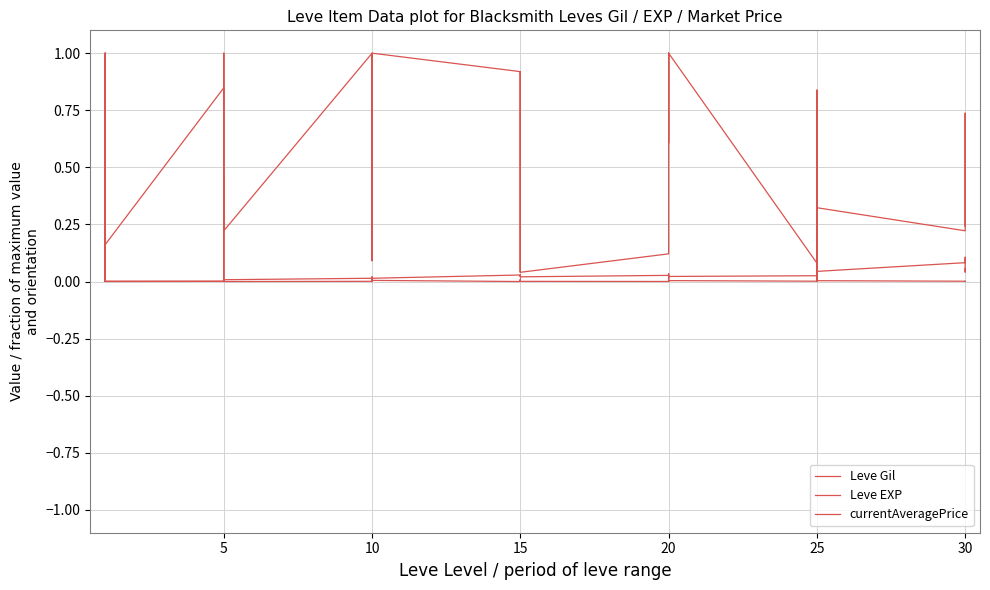

Reading left to right, extract all data points from this chart.

Leve Gil: 0.1	0.2	0.2	0.1	0.7	0.2	0.8	0.2	0.2	0.2	0.5	0.2	1.0	0.9	0.1	0.9	1.0	1.0	0.9	0.9	0.0	0.9	0.9	0.0	0.1	1.0	1.0	0.6	1.0	1.0	0.1	0.2	0.8	0.4	0.0	0.3	0.2	0.7	0.5	0.2
Leve EXP: 1.0	0.0	0.0	1.0	0.0	0.0	0.0	0.0	0.0	0.0	0.0	0.0	0.0	0.0	0.0	0.0	0.0	0.0	0.0	0.0	0.0	0.0	0.0	0.0	0.0	0.0	0.0	0.0	0.0	0.0	0.0	0.1	0.0	0.1	0.1	0.0	0.1	0.1	0.0	0.1
currentAveragePrice: 0.0	0.0	0.0	0.0	0.0	0.0	0.0	0.0	0.0	1.0	0.0	0.0	0.0	0.0	0.0	0.0	0.0	0.0	0.0	0.0	0.0	0.0	0.0	0.0	0.0	0.0	0.0	0.0	0.0	0.0	0.0	0.6	0.0	0.0	0.4	0.0	0.0	0.0	0.0	0.0